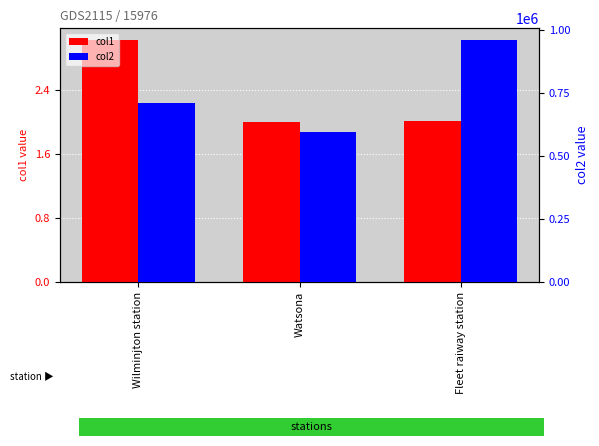

Between Wilminjton station and Fleet raiway station, which series saw the biggest shift?

col2